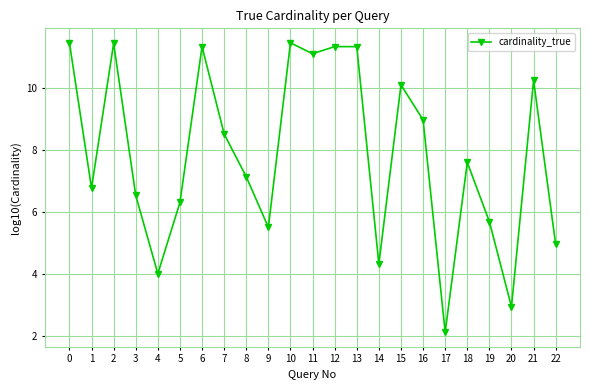

True or false: the data shows 7.1 at 8.

True